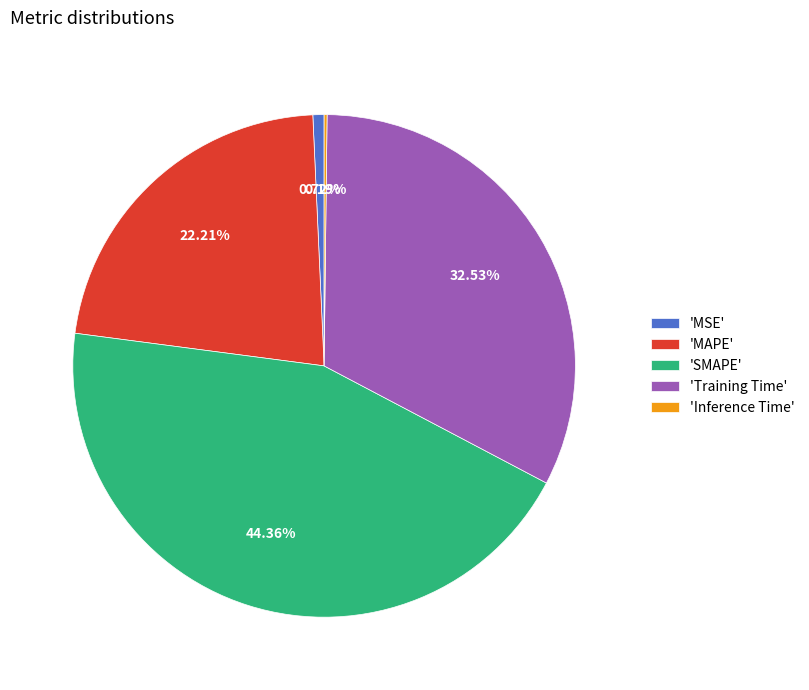

Is there any slice that represents more than half of the pie?

No